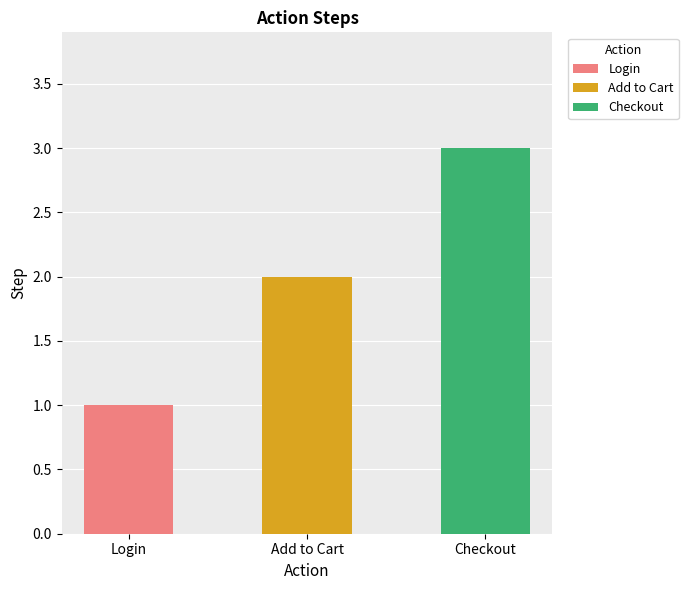

Rank the categories by value from lowest to highest.

Login, Add to Cart, Checkout